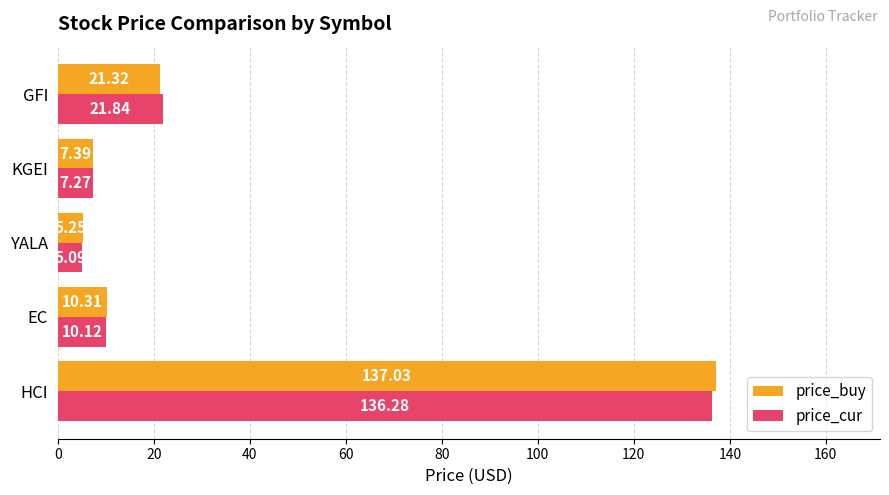

What is the sum of the price_cur values at EC and KGEI?

17.4